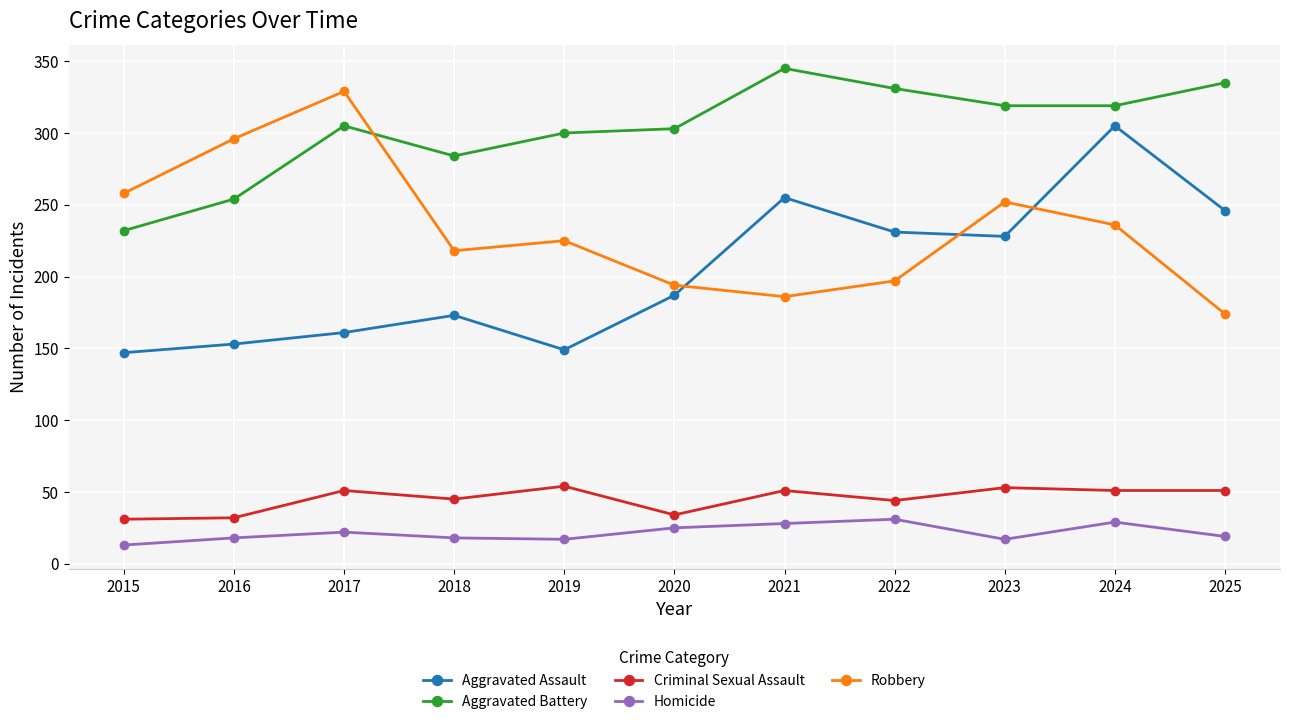

What is the difference between the highest and lowest values at 2025?

316